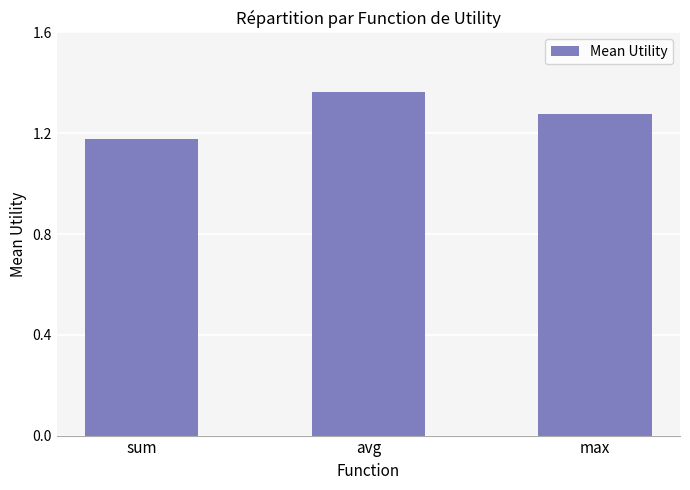

Which label corresponds to the largest value in the chart?

avg